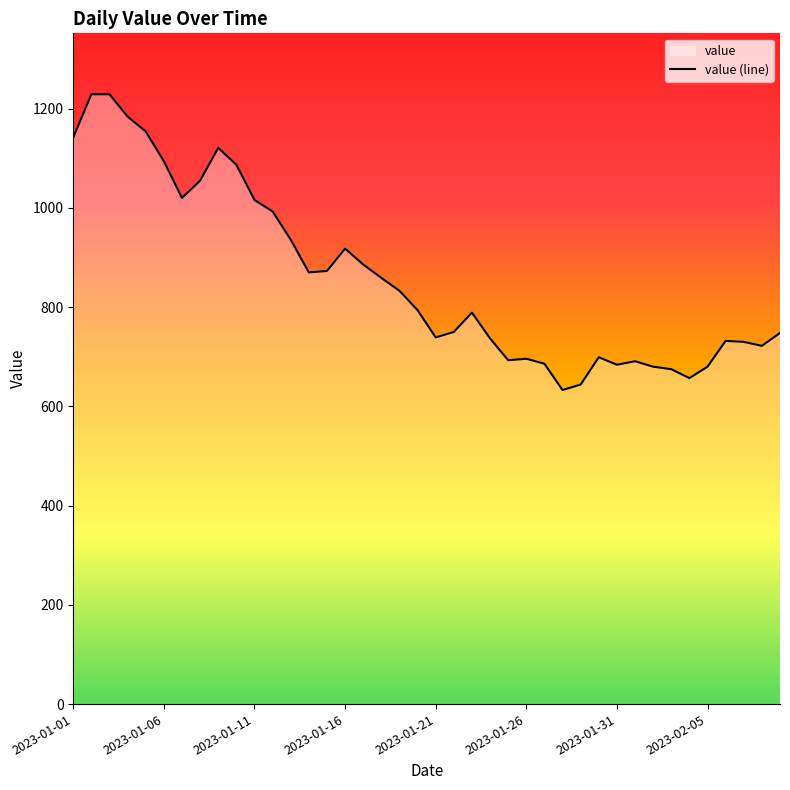

Where is the data nearest to the value 931?

12